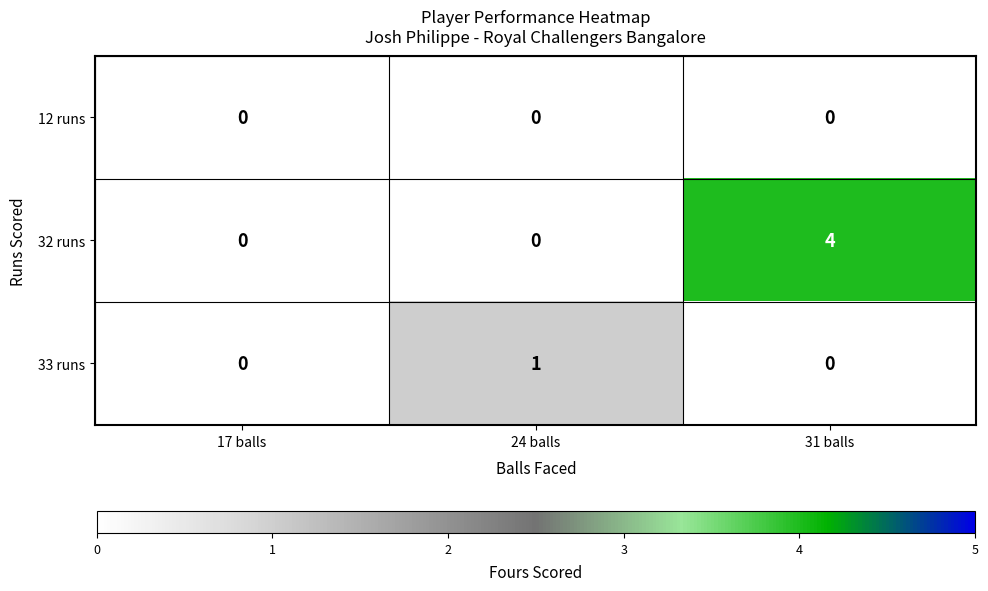

What is the highest value of the 32 runs series?

4